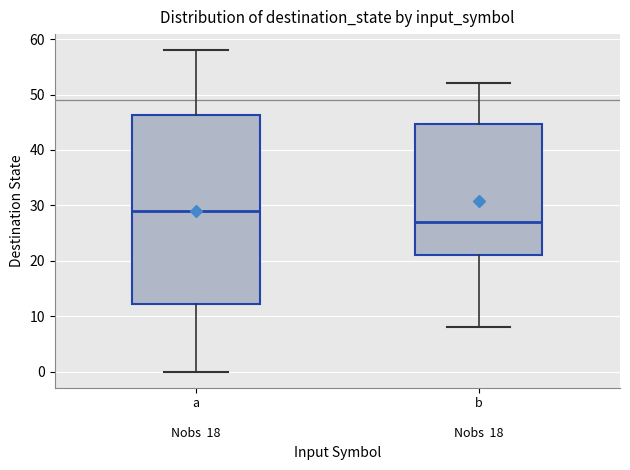

Which box is the tallest, from its lower edge to its upper edge?

a Nobs 18